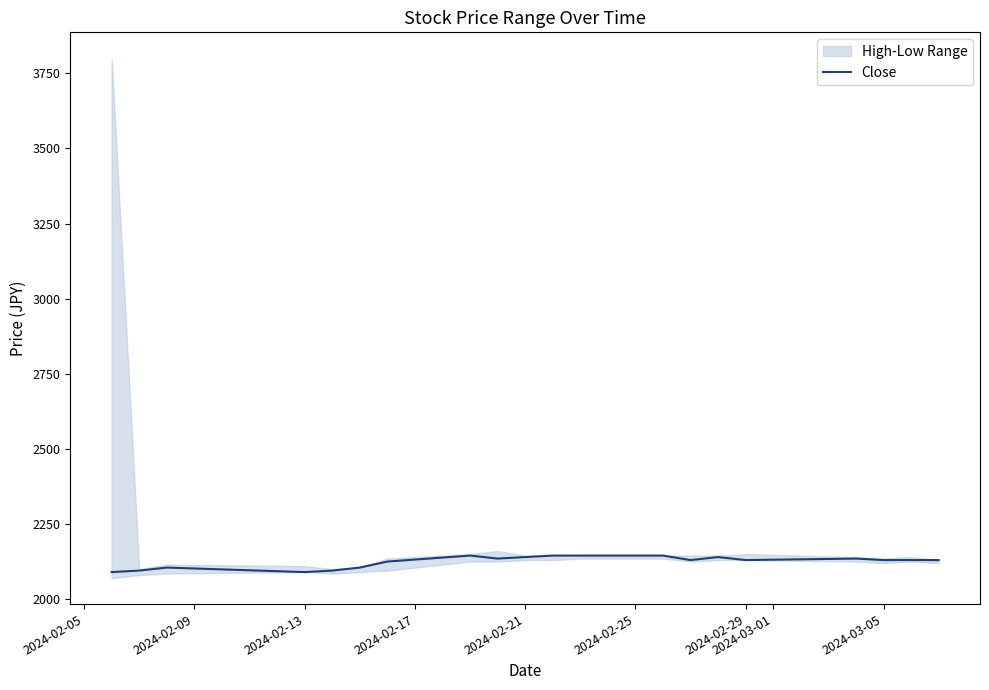

How many data points are less than 2130?

7